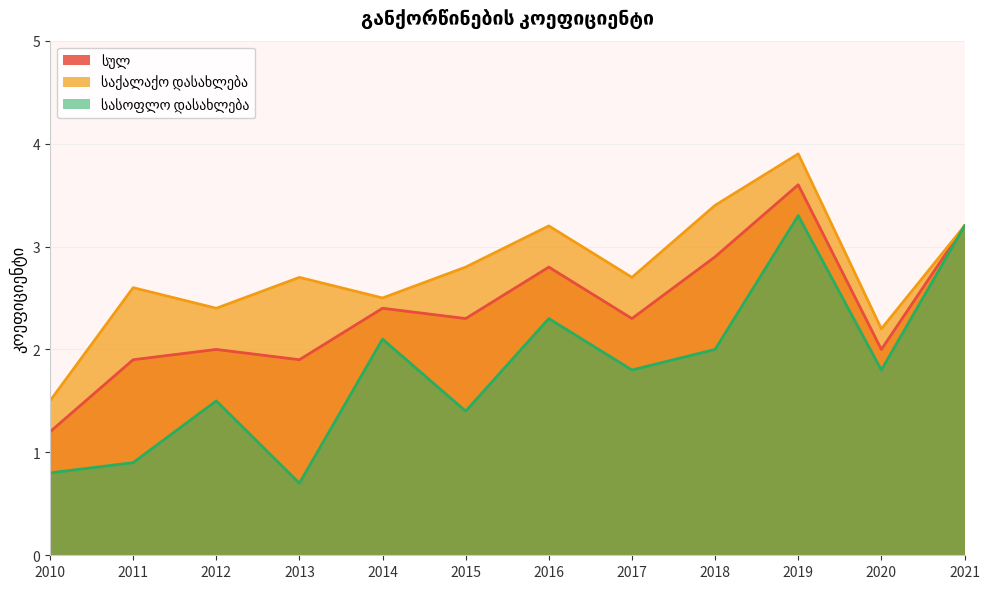

Which category has the highest value in the საქალაქო დასახლება series?

2019